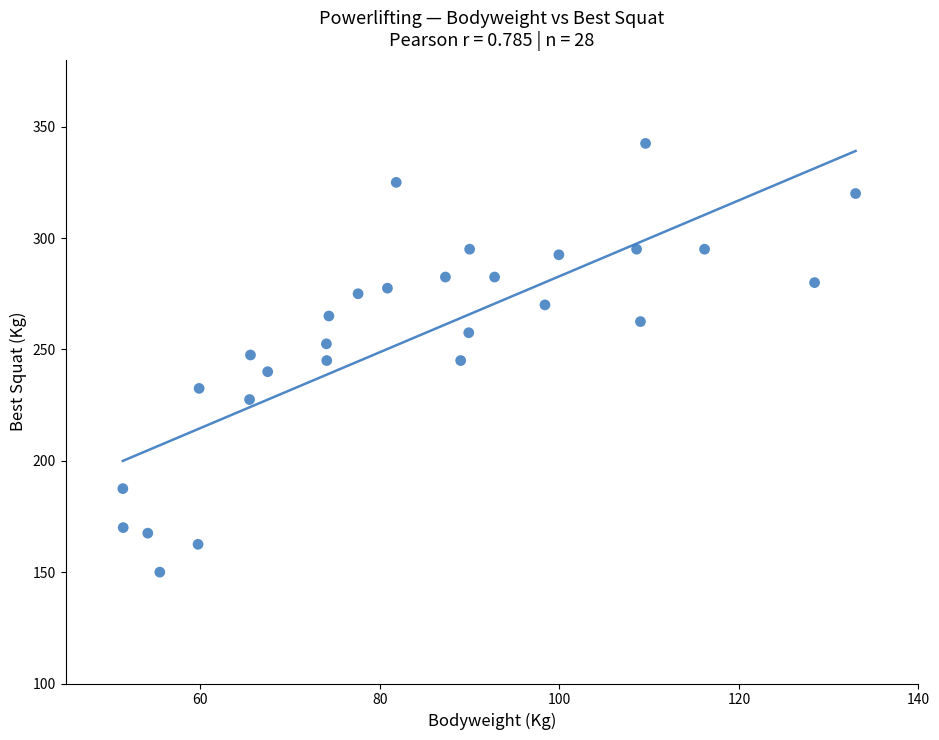

What is the range of Y values (max minus min)?

192.5